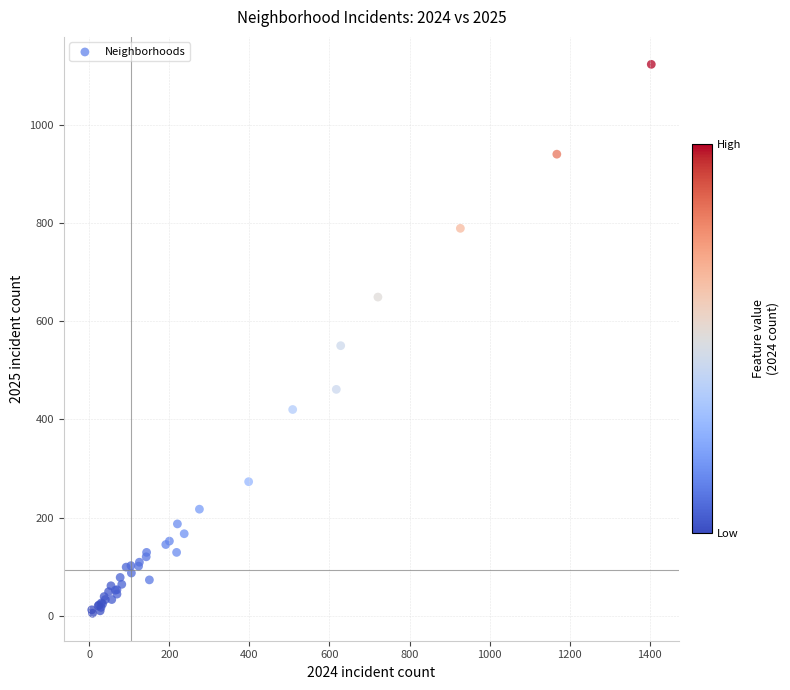

What Y value in the scatter plot is closest to 564?

550